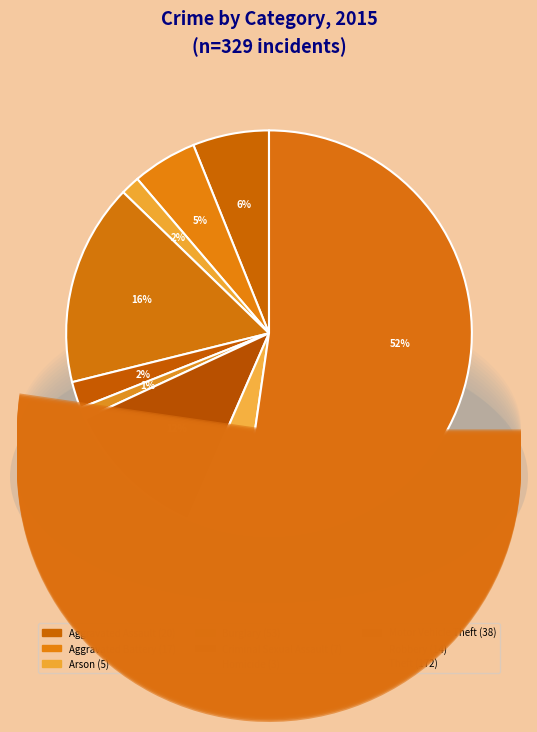

The Theft slice represents 58% of the pie. True or false?

False